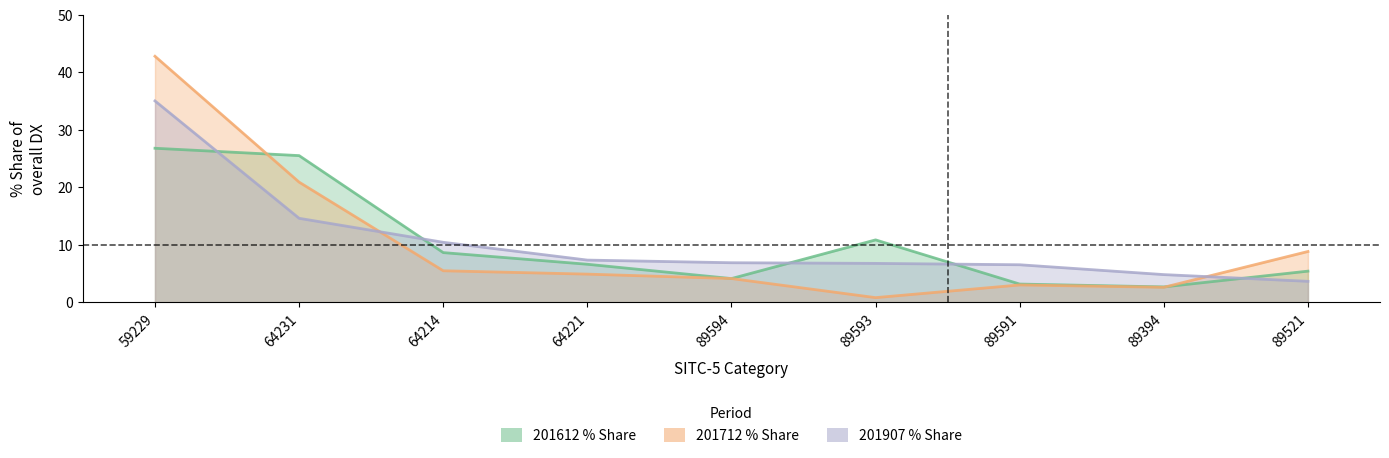

What is the difference between the maximum and second lowest values in the 201907_% Share series?

30.2